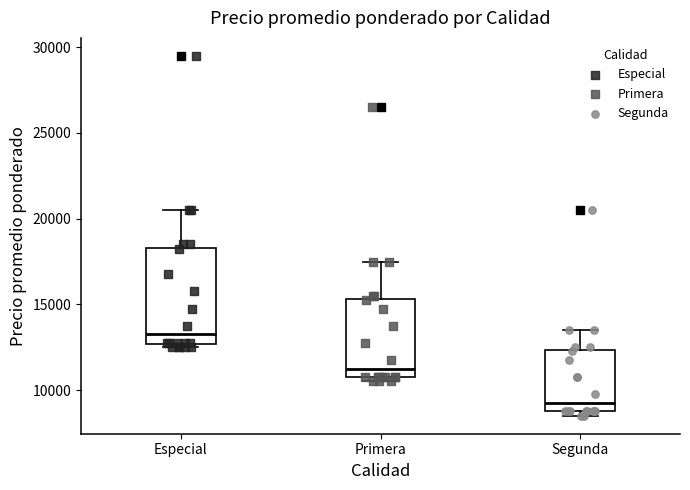

Which box's median line is the highest?

Especial